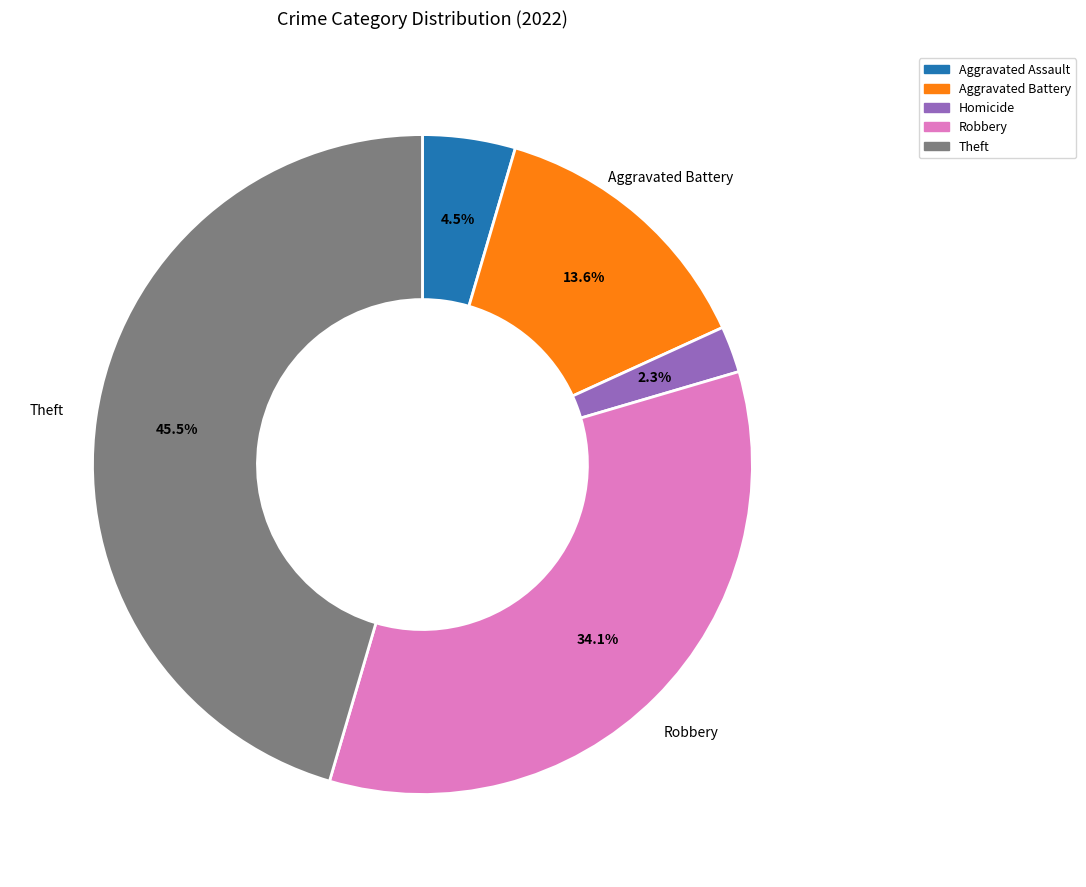

Which has a higher value, Robbery or Aggravated Assault?

Robbery